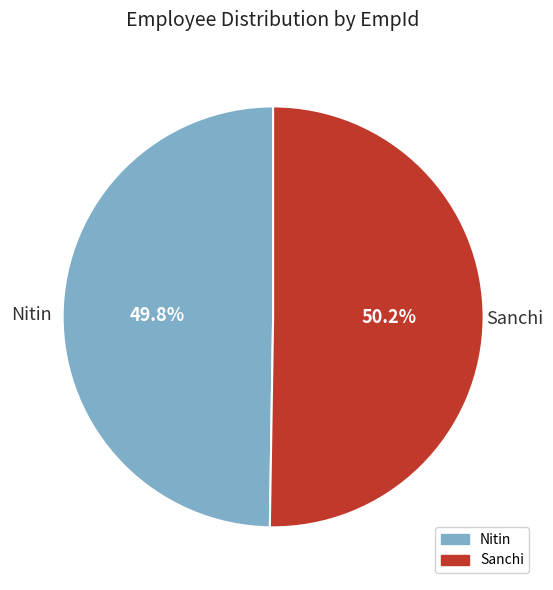

How many segments does this pie chart have?

2